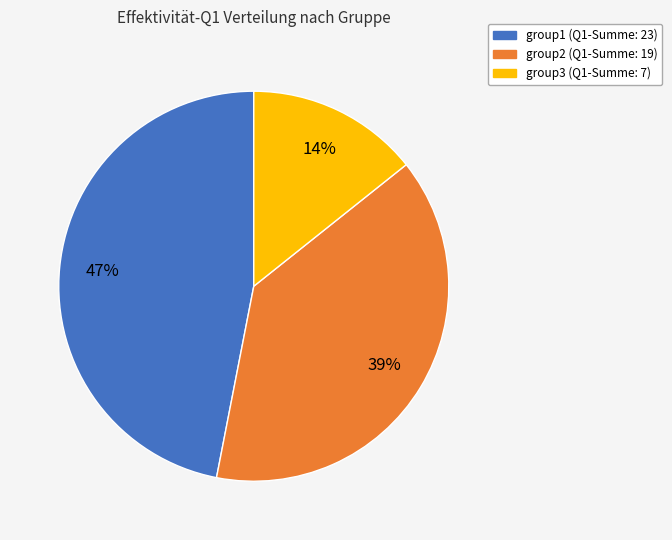

To the nearest percent, what is the combined percentage of group2 and group1?

86%